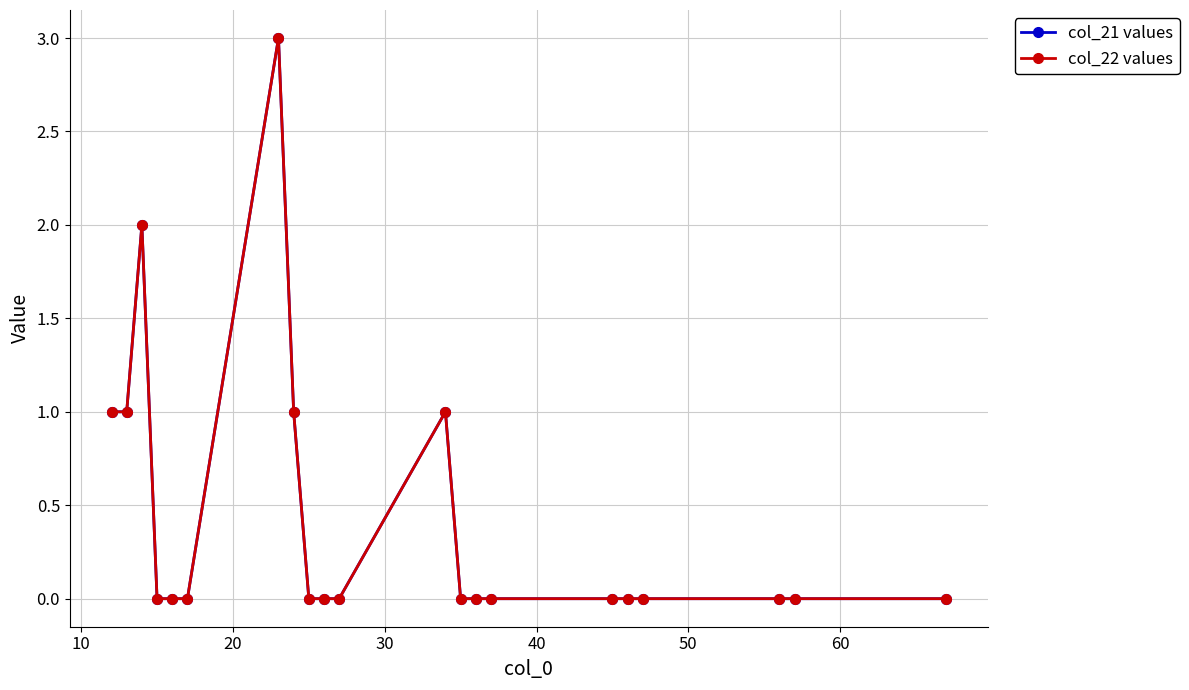

Is this an area chart (filled region under the line)?

No